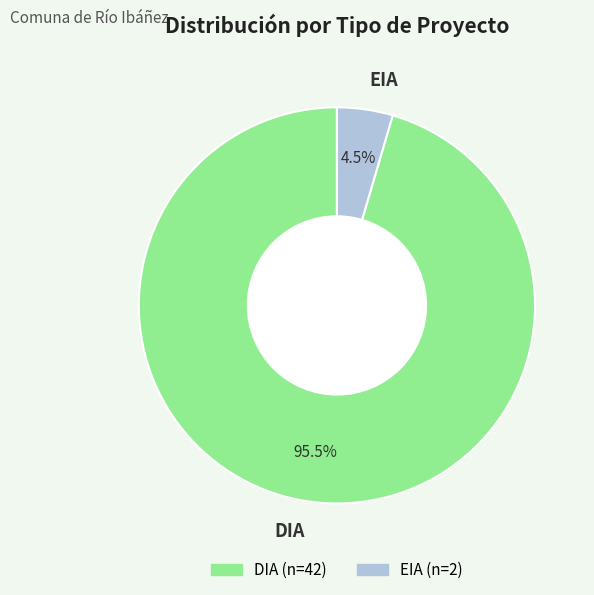

Count the number of slices in the pie.

2